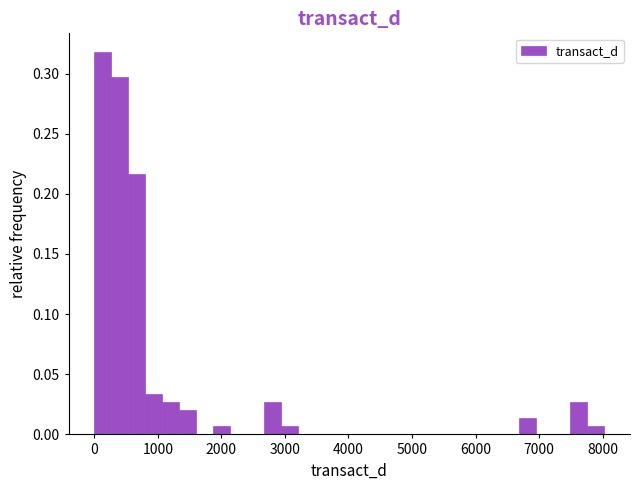

Read against the x-axis, roughly where is the centre of the tallest bar?

100